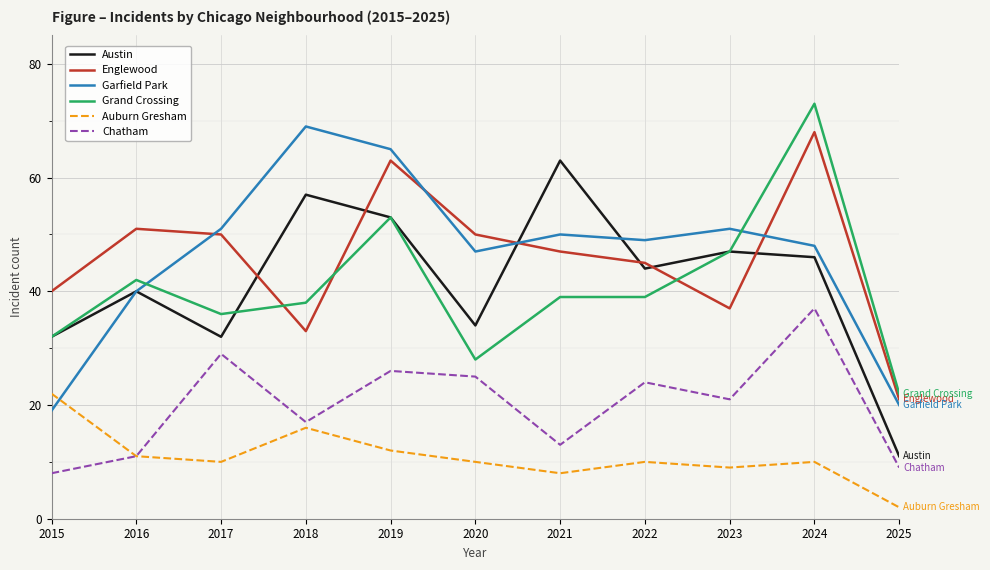

In Garfield Park, how many points are higher than both neighbors (excluding endpoints)?

3